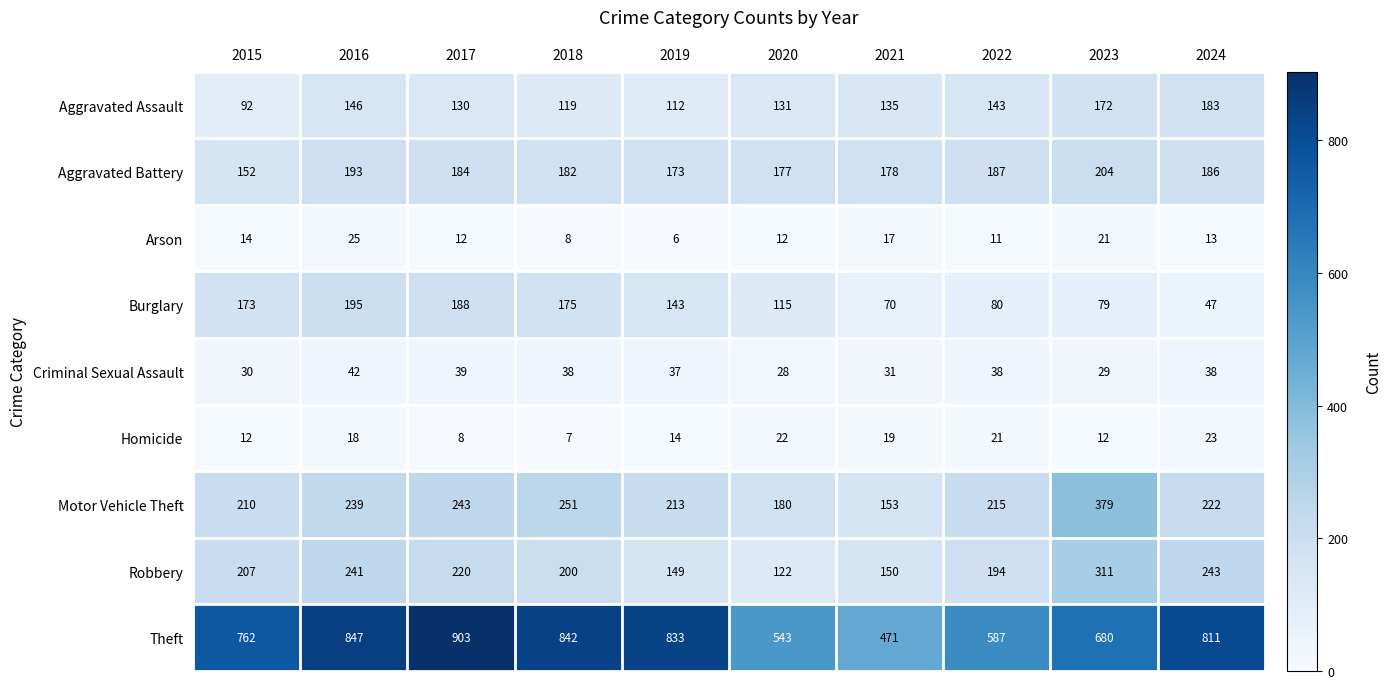

What is the approximate value of Motor Vehicle Theft at 2021, to the nearest 50?

150